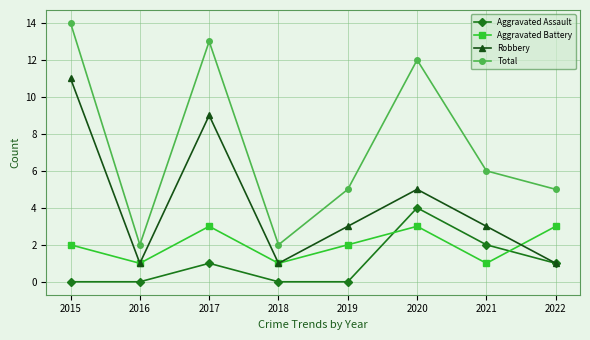

Reading left to right, extract all data points from this chart.

Aggravated Assault: 0	0	1	0	0	4	2	1
Aggravated Battery: 2	1	3	1	2	3	1	3
Robbery: 11	1	9	1	3	5	3	1
Total: 14	2	13	2	5	12	6	5